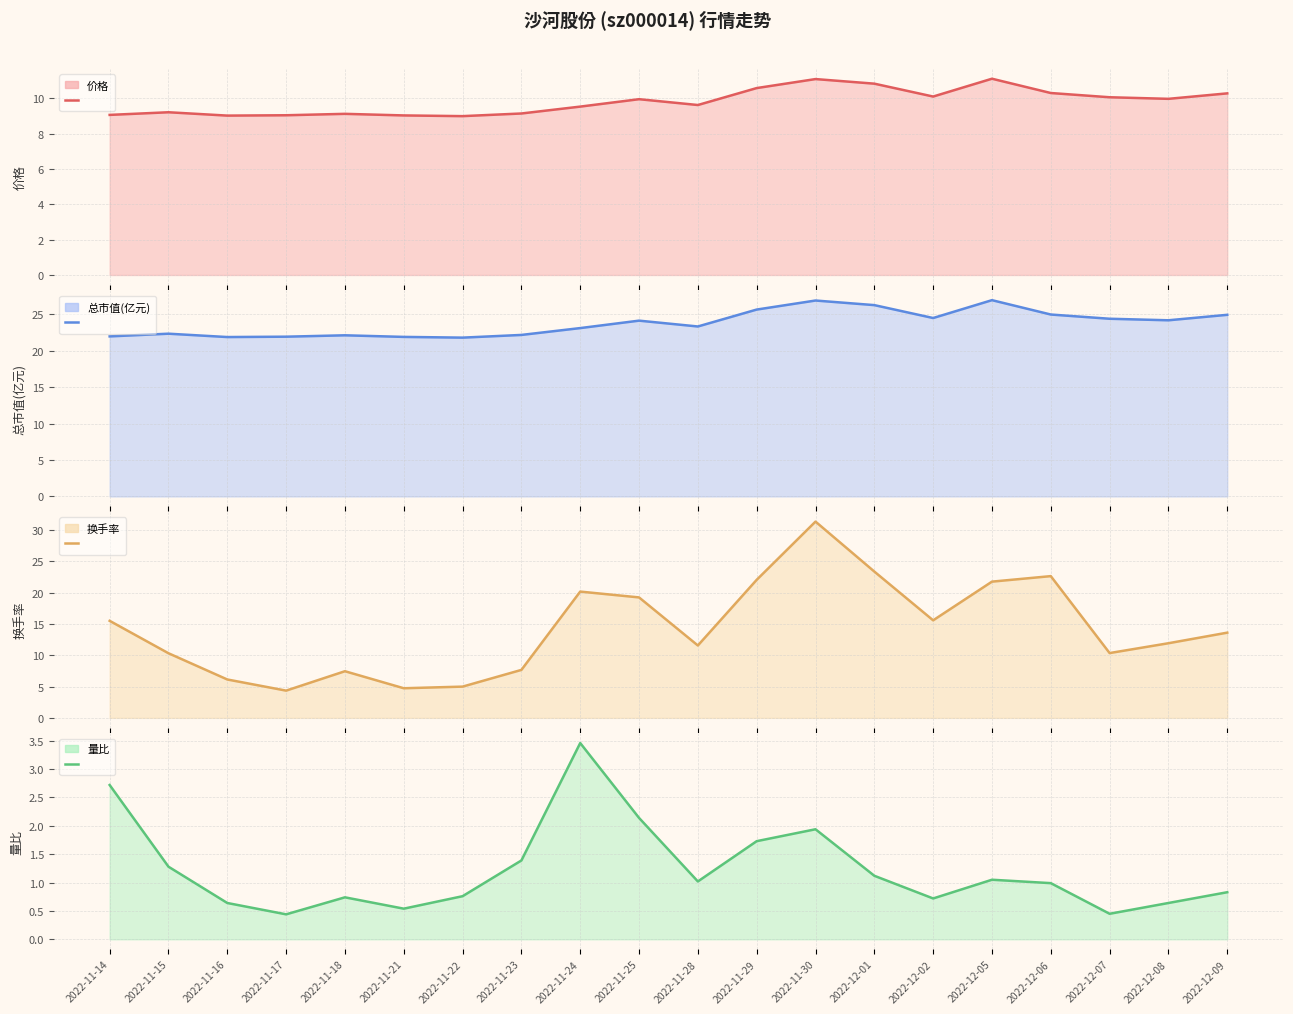

At which label is 价格 closest to 10?

2022-12-08